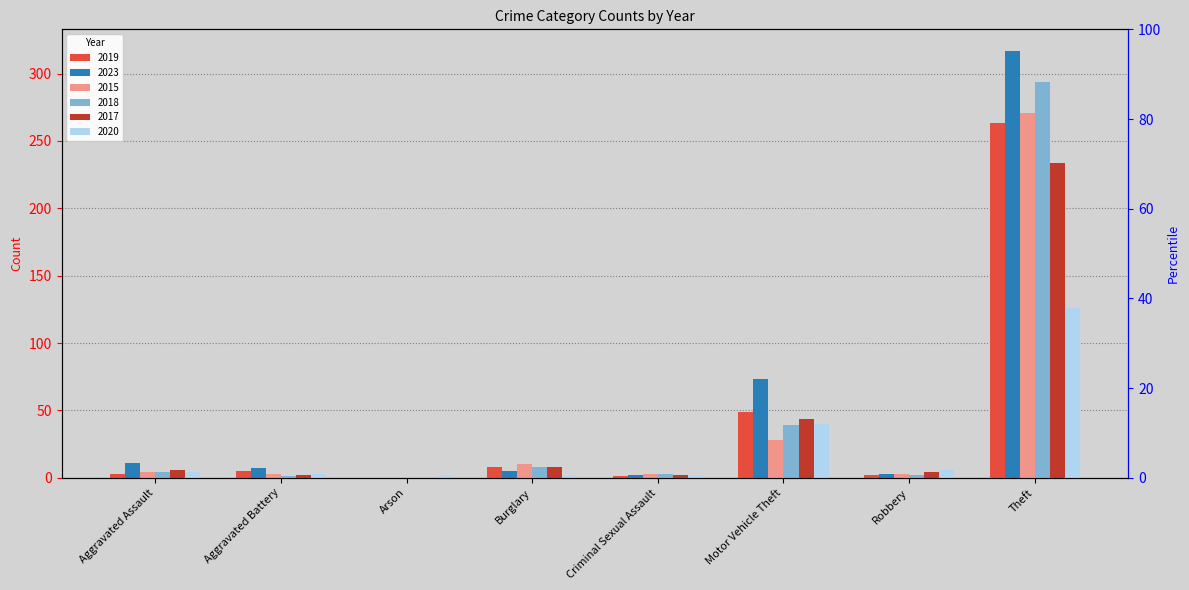

What is the label of the 8th bar from the right?

Aggravated Assault